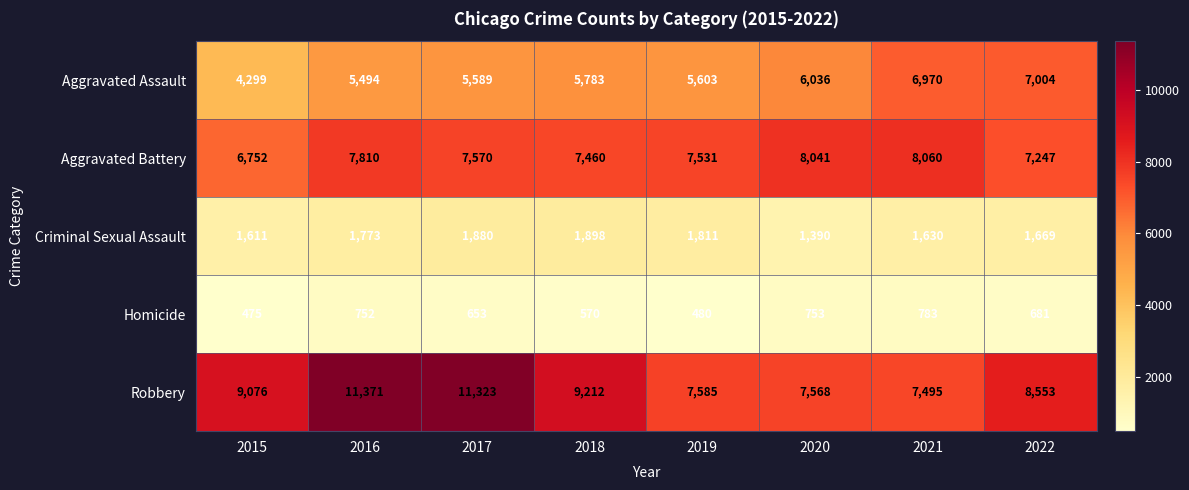

The value of Criminal Sexual Assault at 2020 is 1390. True or false?

True